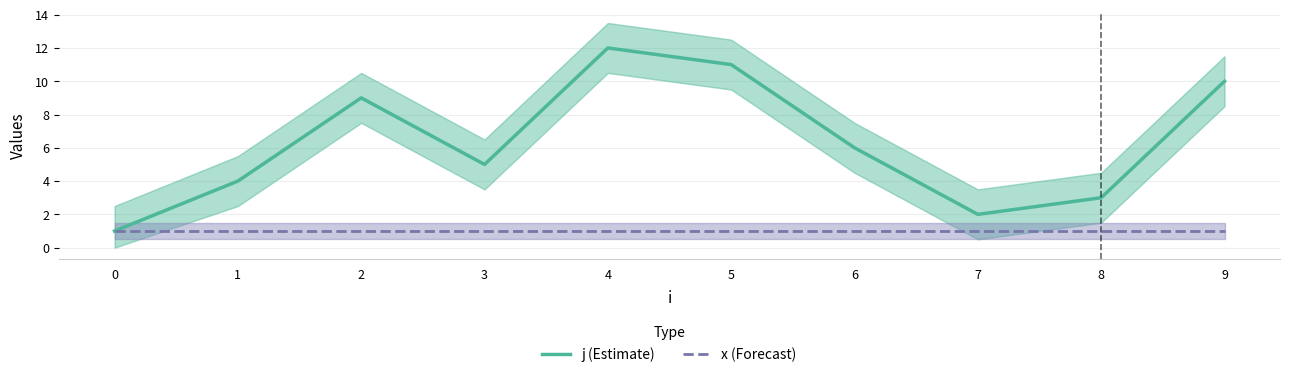

Reading right to left, transcribe all the data shown in this chart.

j (Estimate): 9=10	8=3	7=2	6=6	5=11	4=12	3=5	2=9	1=4	0=1
x (Forecast): 9=1	8=1	7=1	6=1	5=1	4=1	3=1	2=1	1=1	0=1